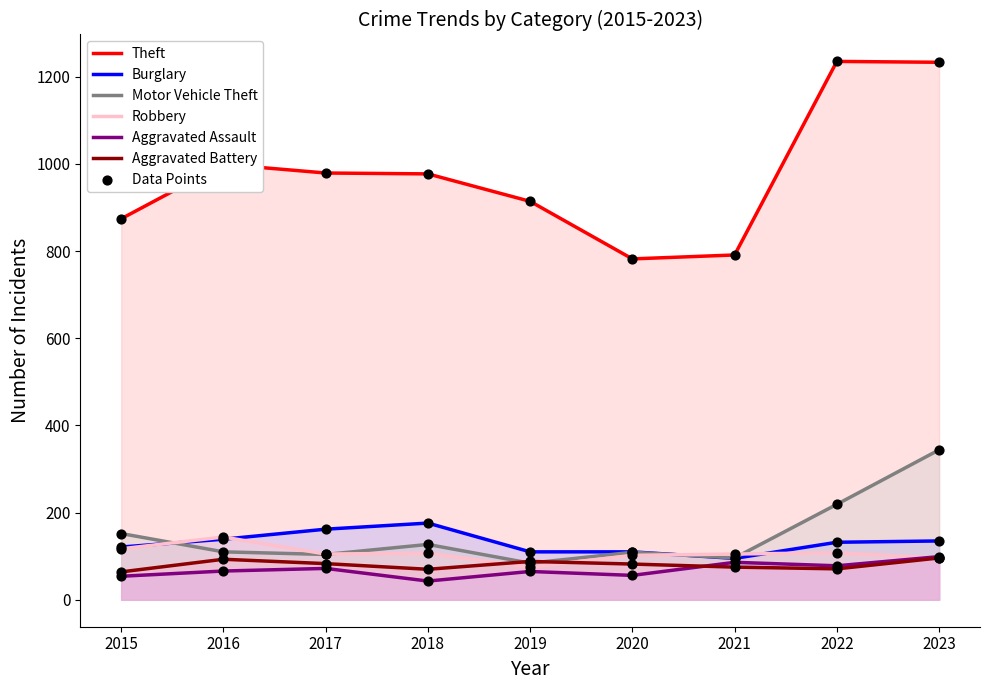

At which category is the sum across all series the highest?

2023